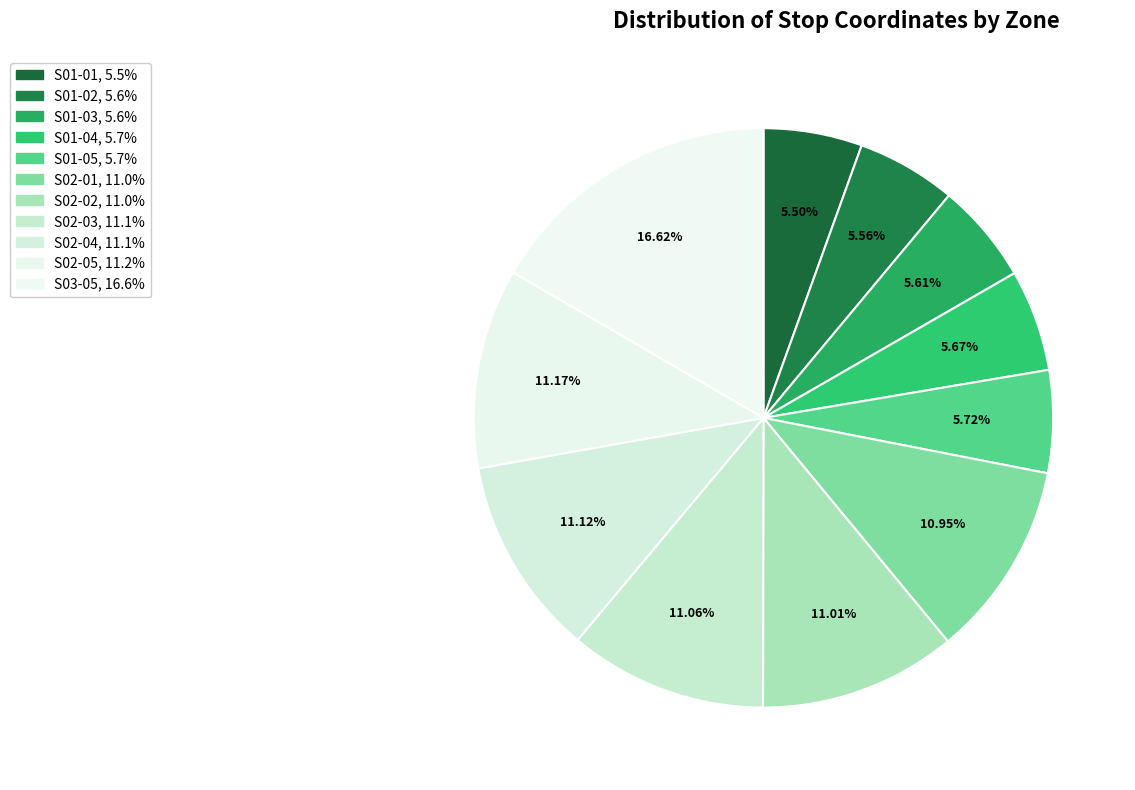

To the nearest percent, what percentage of the pie is S03-05?

17%